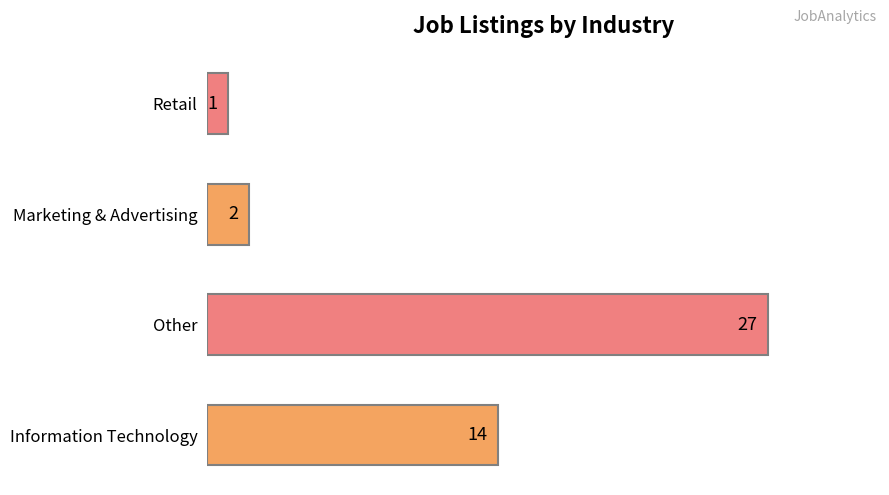

What is the change in value from Information Technology to Retail?

-13